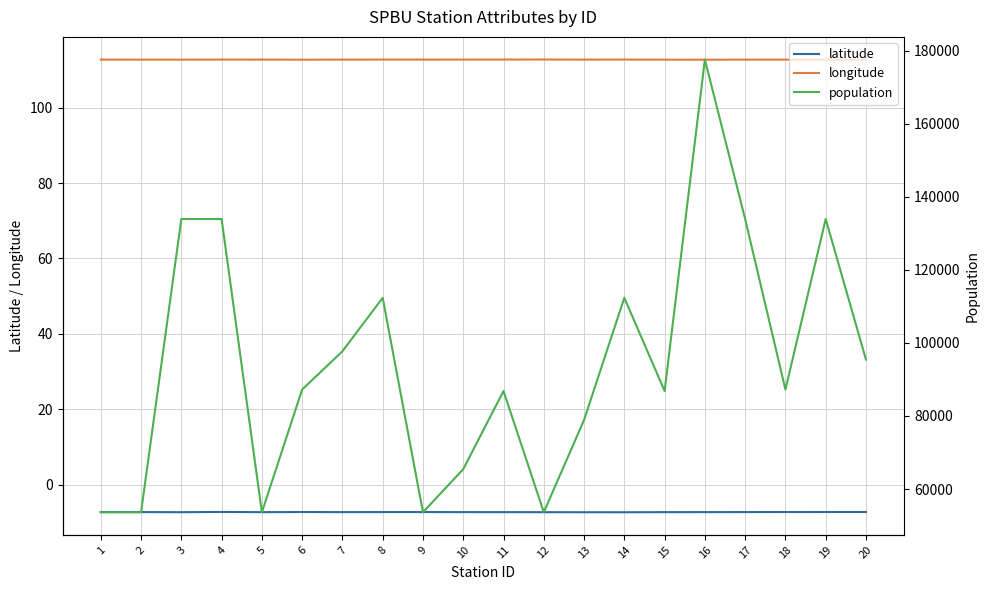

The longitude series shows 189.8 at 3. True or false?

False